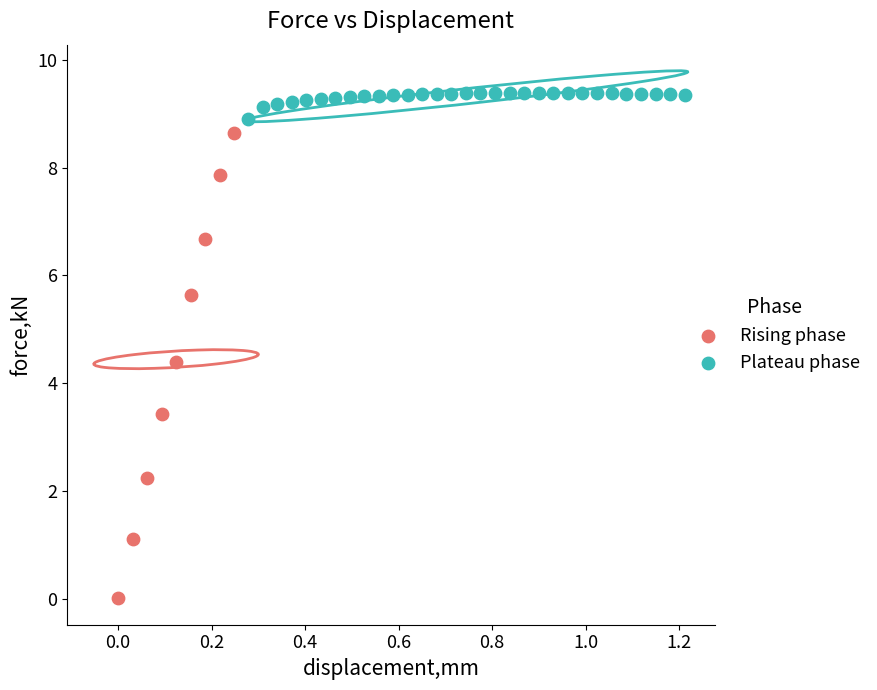

Which series reaches the maximum Y coordinate?

Plateau phase